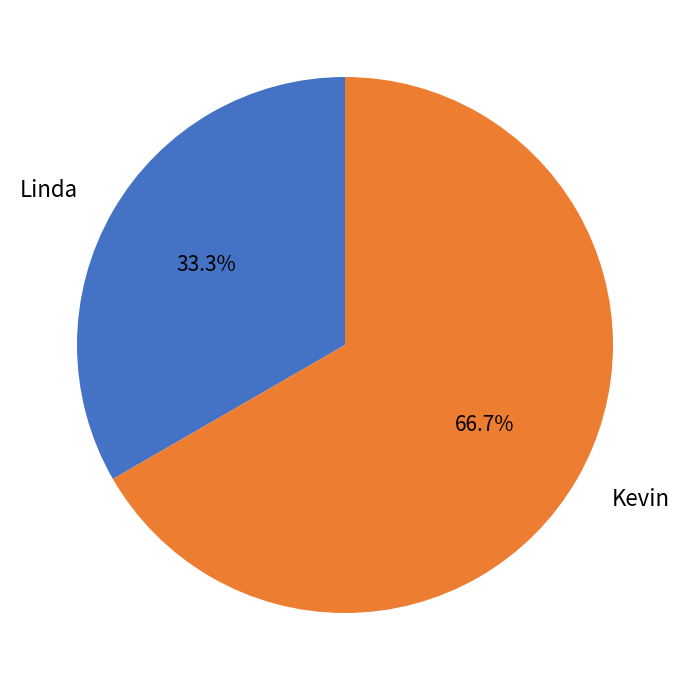

Rank the categories by value from lowest to highest.

Linda, Kevin